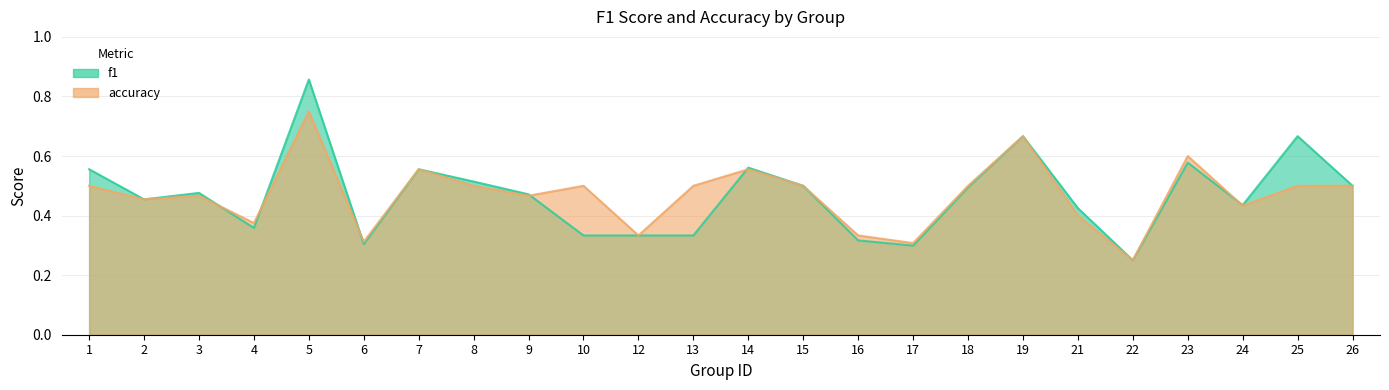

Read the f1 value at 13.

0.3